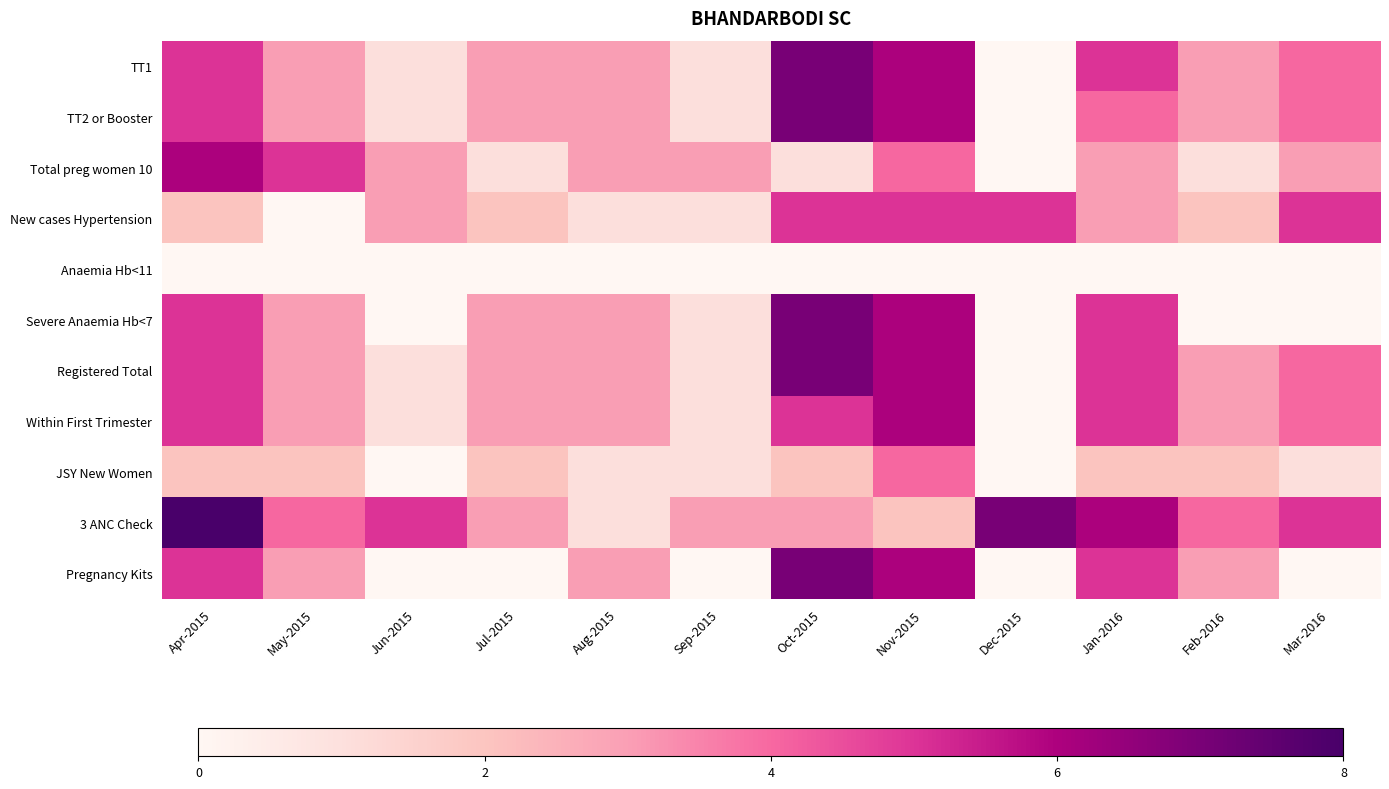

Reading left to right, transcribe all the data shown in this chart.

TT1: Apr-2015=5	May-2015=3	Jun-2015=1	Jul-2015=3	Aug-2015=3	Sep-2015=1	Oct-2015=7	Nov-2015=6	Dec-2015=0	Jan-2016=5	Feb-2016=3	Mar-2016=4
TT2 or Booster: Apr-2015=5	May-2015=3	Jun-2015=1	Jul-2015=3	Aug-2015=3	Sep-2015=1	Oct-2015=7	Nov-2015=6	Dec-2015=0	Jan-2016=4	Feb-2016=3	Mar-2016=4
Total preg women 10: Apr-2015=6	May-2015=5	Jun-2015=3	Jul-2015=1	Aug-2015=3	Sep-2015=3	Oct-2015=1	Nov-2015=4	Dec-2015=0	Jan-2016=3	Feb-2016=1	Mar-2016=3
New cases Hypertension: Apr-2015=2	May-2015=0	Jun-2015=3	Jul-2015=2	Aug-2015=1	Sep-2015=1	Oct-2015=5	Nov-2015=5	Dec-2015=5	Jan-2016=3	Feb-2016=2	Mar-2016=5
Anaemia Hb<11: Apr-2015=0	May-2015=0	Jun-2015=0	Jul-2015=0	Aug-2015=0	Sep-2015=0	Oct-2015=0	Nov-2015=0	Dec-2015=0	Jan-2016=0	Feb-2016=0	Mar-2016=0
Severe Anaemia Hb<7: Apr-2015=5	May-2015=3	Jun-2015=0	Jul-2015=3	Aug-2015=3	Sep-2015=1	Oct-2015=7	Nov-2015=6	Dec-2015=0	Jan-2016=5	Feb-2016=0	Mar-2016=0
Registered Total: Apr-2015=5	May-2015=3	Jun-2015=1	Jul-2015=3	Aug-2015=3	Sep-2015=1	Oct-2015=7	Nov-2015=6	Dec-2015=0	Jan-2016=5	Feb-2016=3	Mar-2016=4
Within First Trimester: Apr-2015=5	May-2015=3	Jun-2015=1	Jul-2015=3	Aug-2015=3	Sep-2015=1	Oct-2015=5	Nov-2015=6	Dec-2015=0	Jan-2016=5	Feb-2016=3	Mar-2016=4
JSY New Women: Apr-2015=2	May-2015=2	Jun-2015=0	Jul-2015=2	Aug-2015=1	Sep-2015=1	Oct-2015=2	Nov-2015=4	Dec-2015=0	Jan-2016=2	Feb-2016=2	Mar-2016=1
3 ANC Check: Apr-2015=8	May-2015=4	Jun-2015=5	Jul-2015=3	Aug-2015=1	Sep-2015=3	Oct-2015=3	Nov-2015=2	Dec-2015=7	Jan-2016=6	Feb-2016=4	Mar-2016=5
Pregnancy Kits: Apr-2015=5	May-2015=3	Jun-2015=0	Jul-2015=0	Aug-2015=3	Sep-2015=0	Oct-2015=7	Nov-2015=6	Dec-2015=0	Jan-2016=5	Feb-2016=3	Mar-2016=0